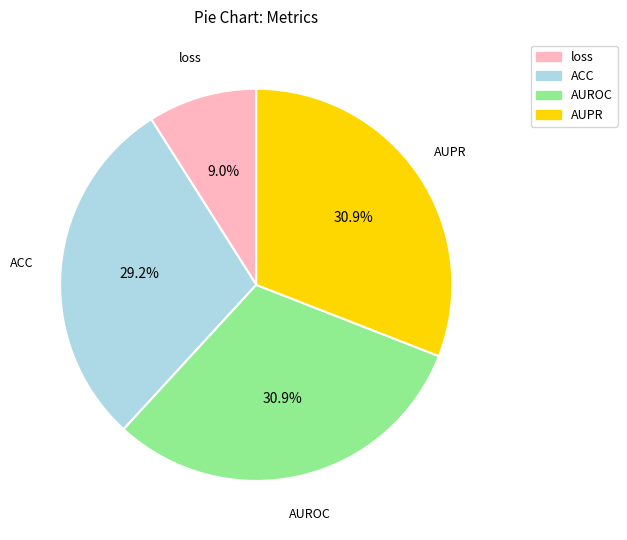

Is loss the majority of the pie?

No